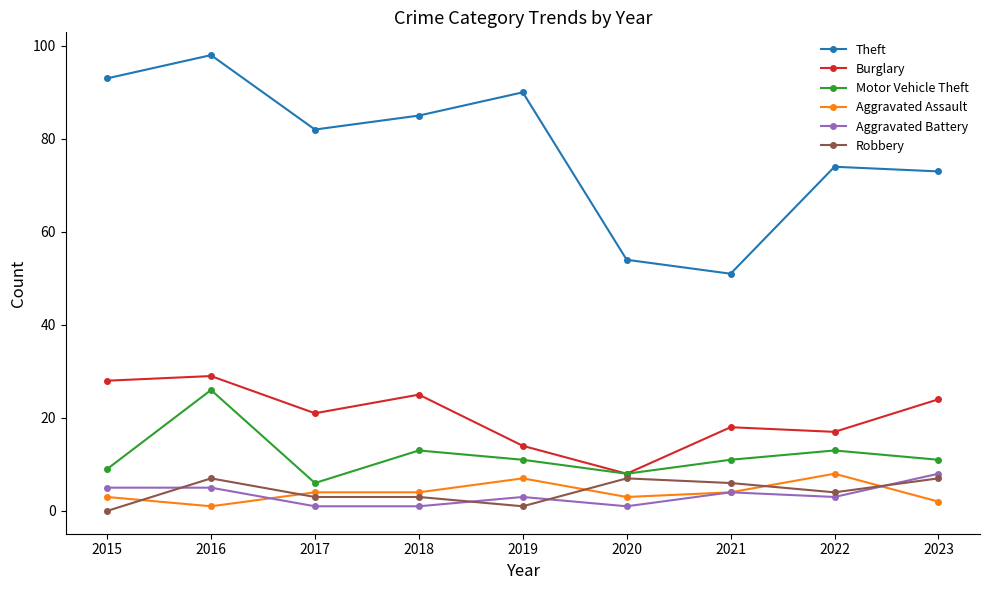

Is it true that Aggravated Assault equals 3 at 2015?

True